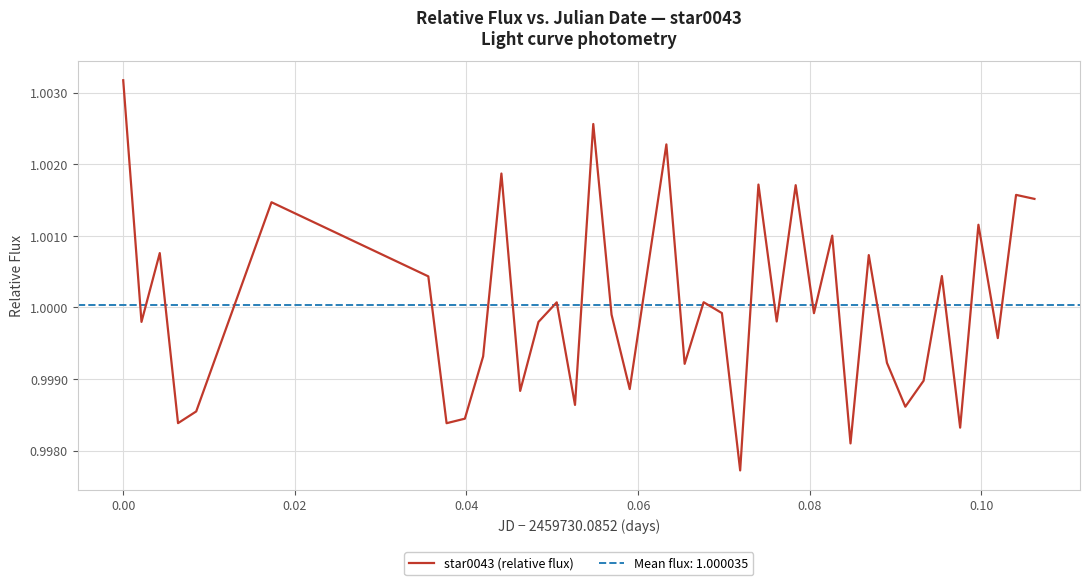

How many interior local peaks (higher than both neighbors) does the data have?

14